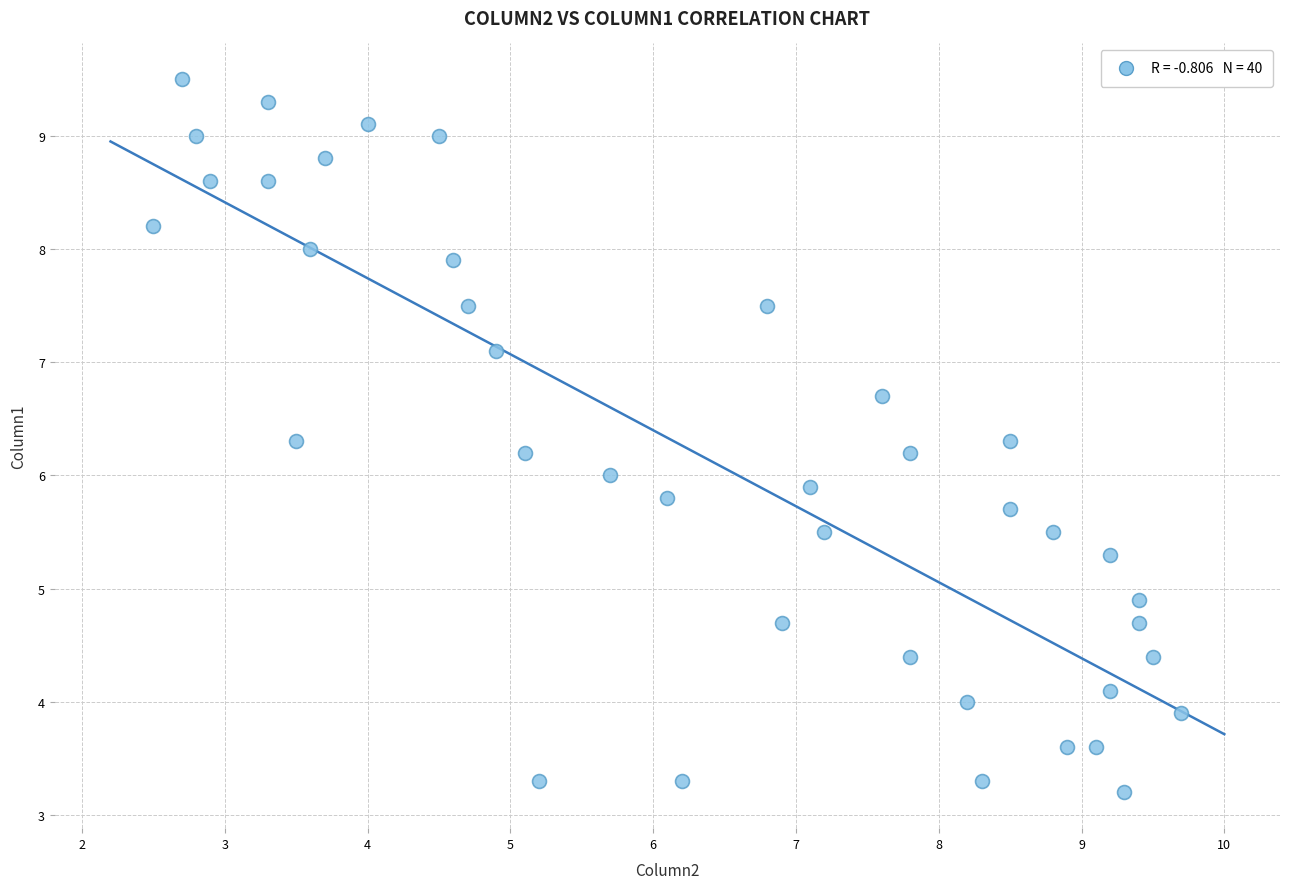

What is the range of Y values (max minus min)?

6.3